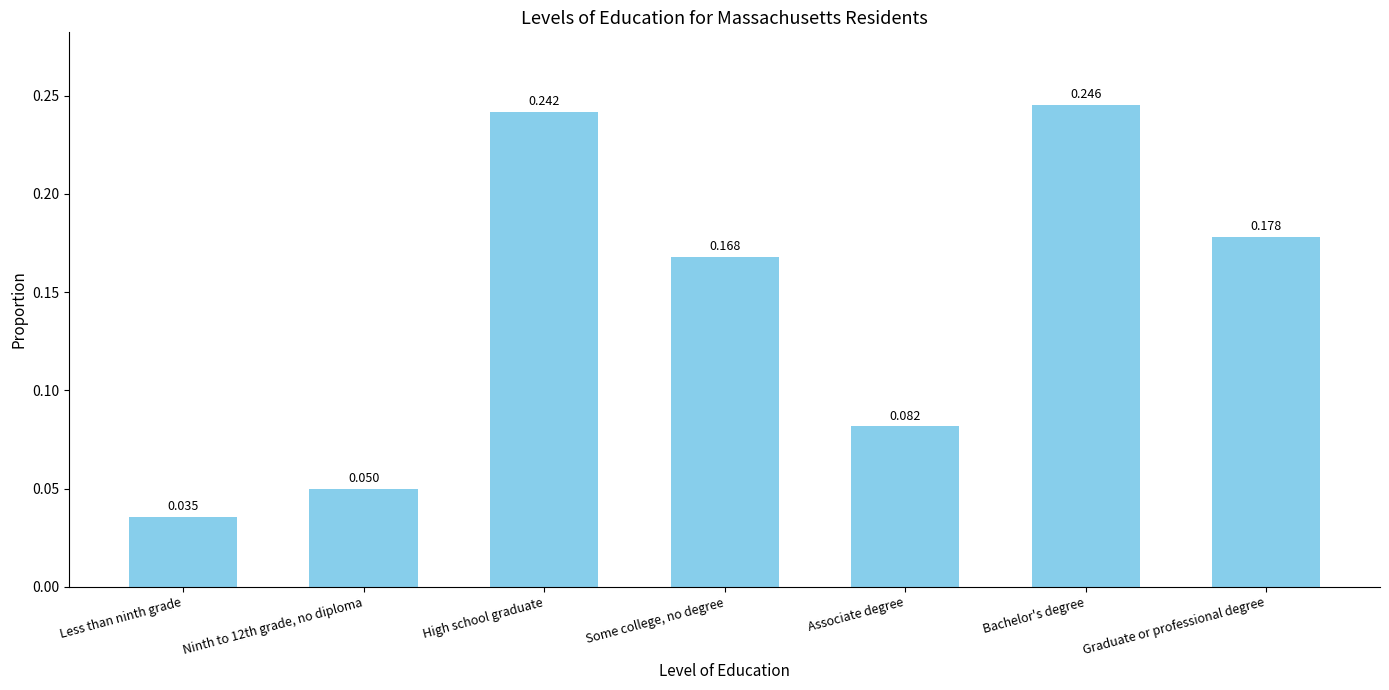

Rank the categories by value from highest to lowest.

Bachelor's degree, High school graduate, Graduate or professional degree, Some college, no degree, Associate degree, Ninth to 12th grade, no diploma, Less than ninth grade